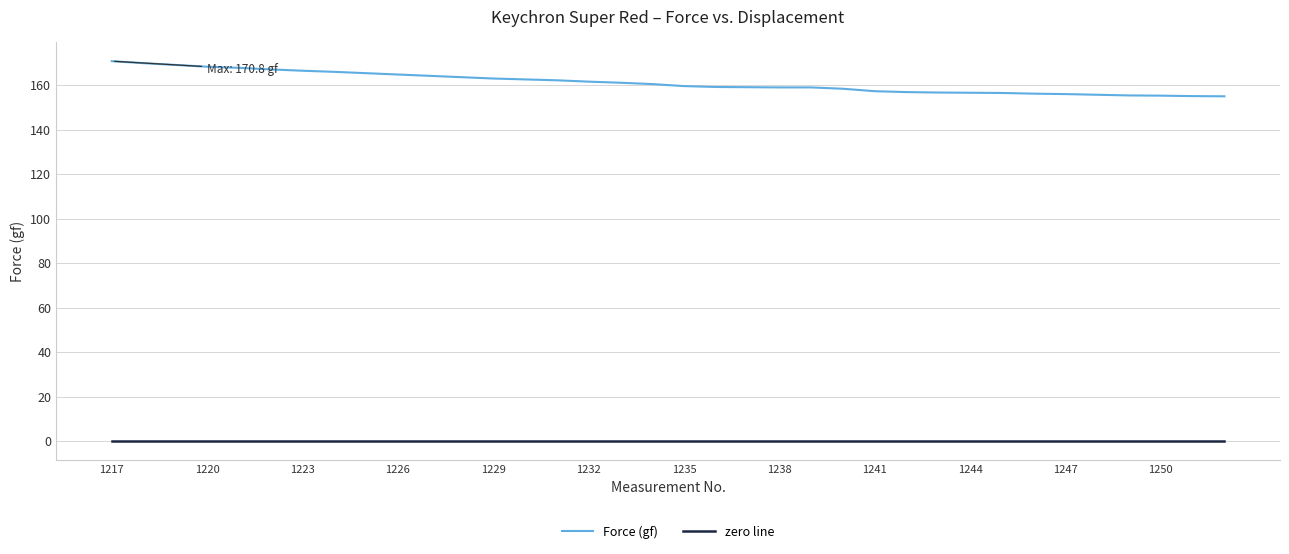

True or false: zero line and Force (gf) cross at least once.

False